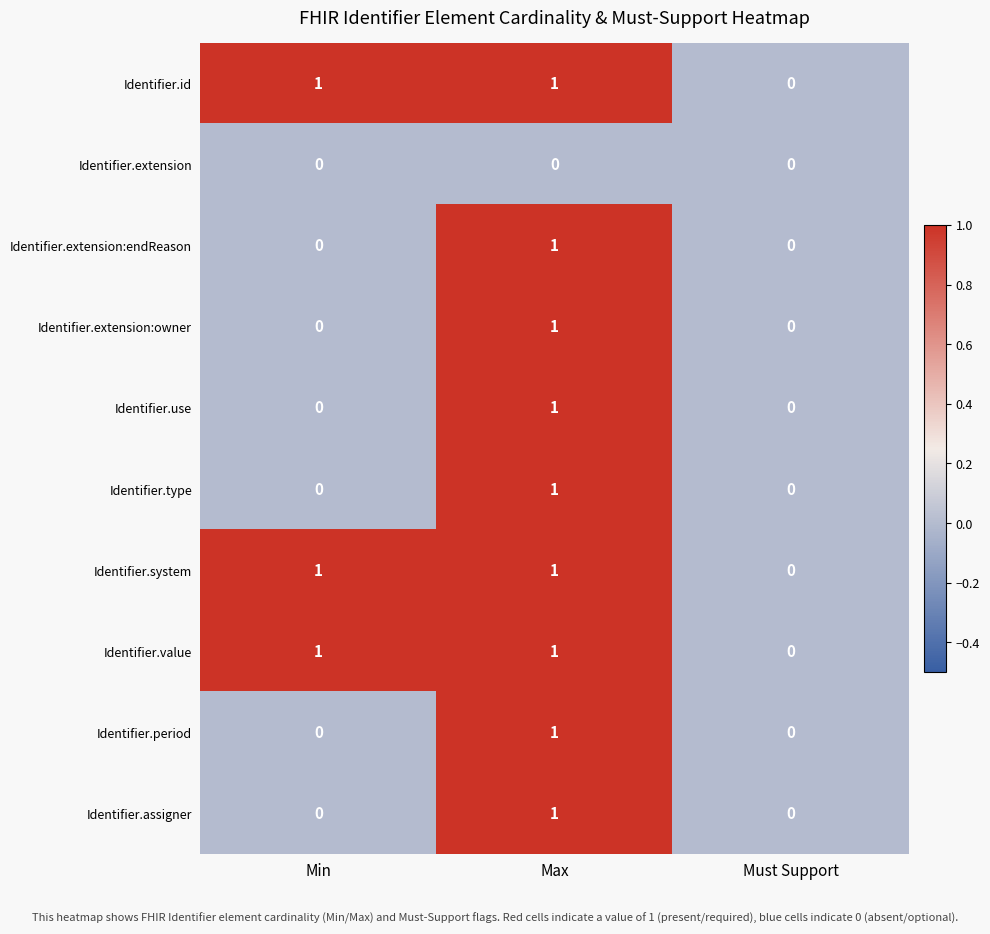

True or false: Identifier.system has a value of 1 at Max.

True